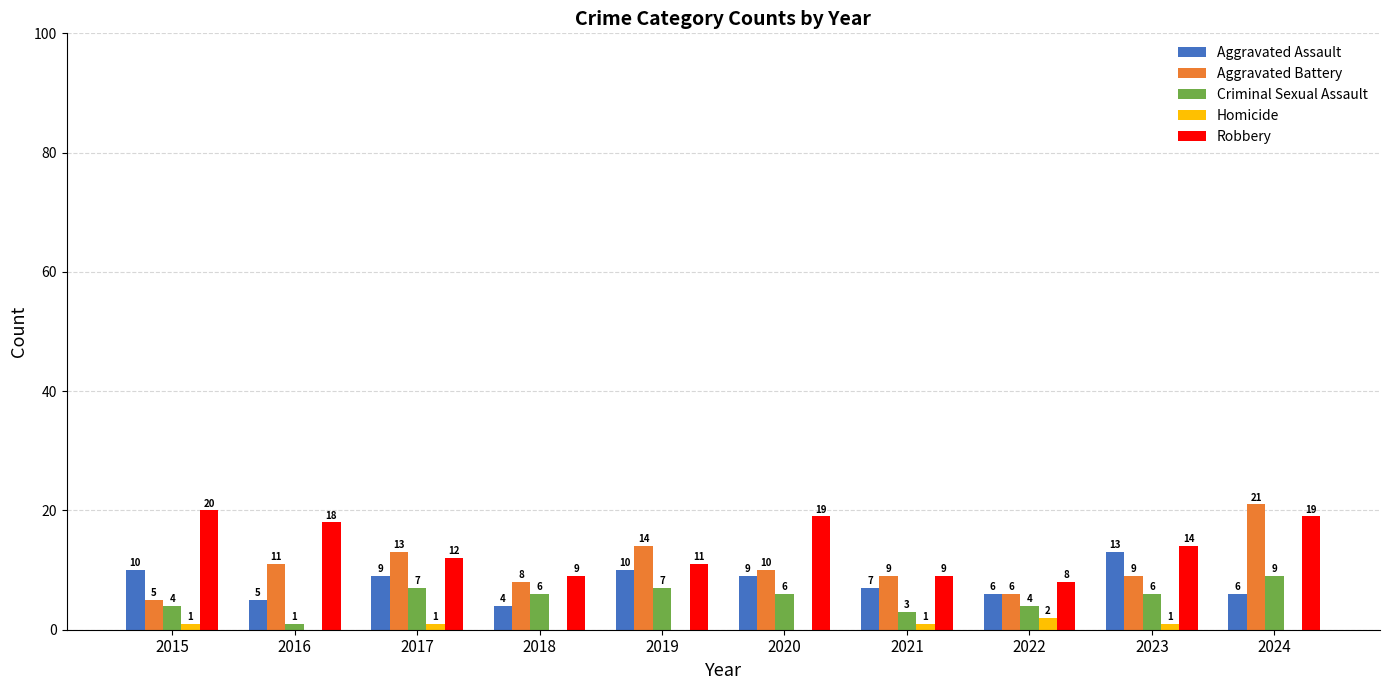

What is the difference between the Robbery values at 2017 and 2020?

7